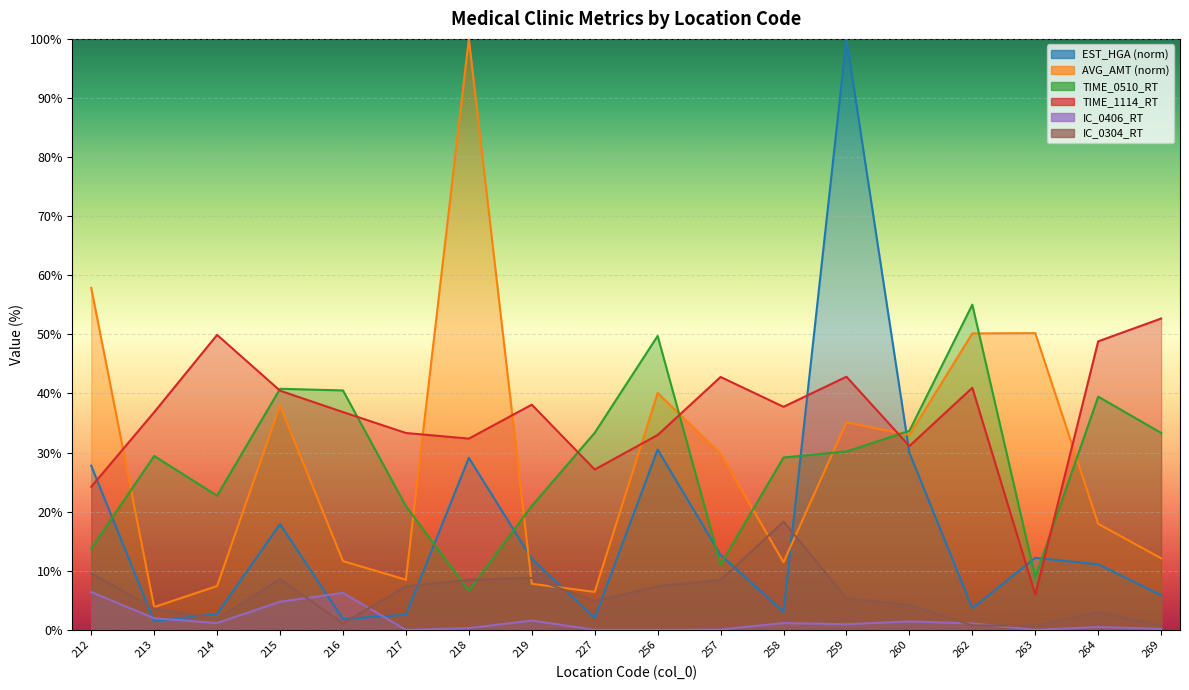

At which category is the sum across all series the highest?

259